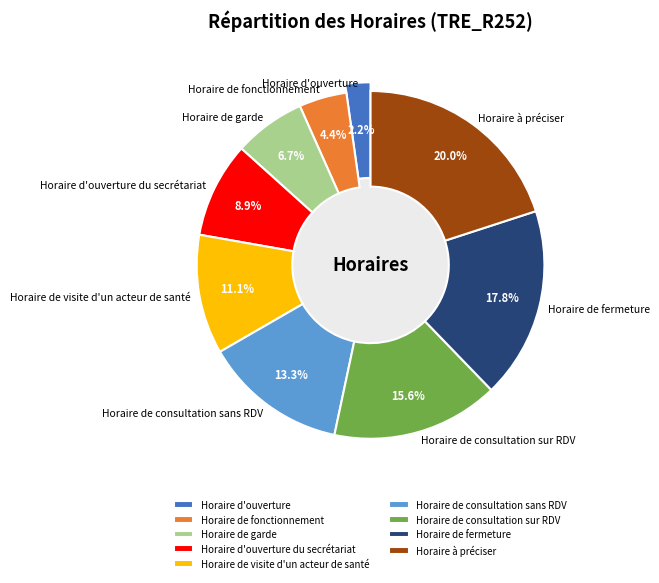

Does any single category account for the majority?

No